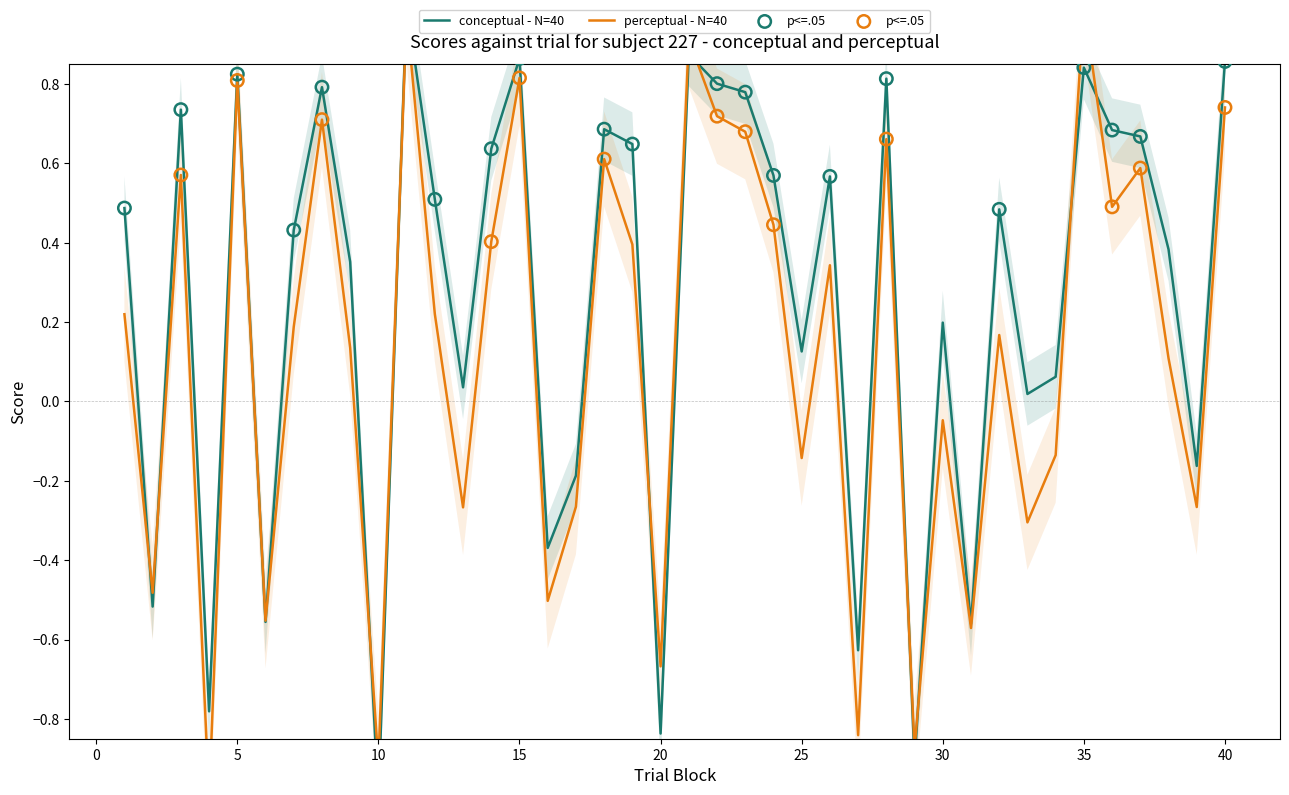

Which series has the widest spread of Y values?

conceptual